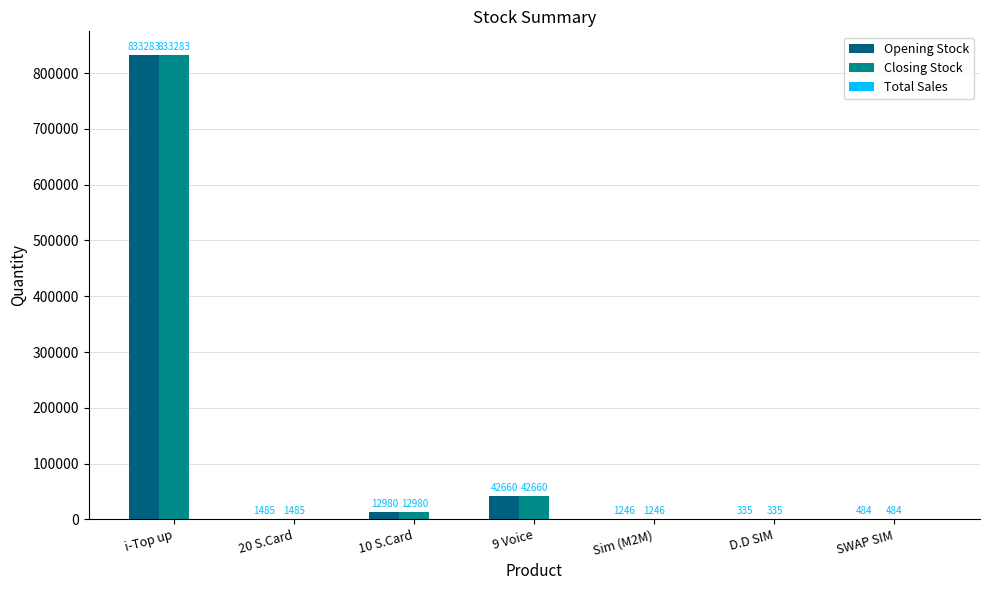

Where does the Opening Stock series first go above 1485?

i-Top up